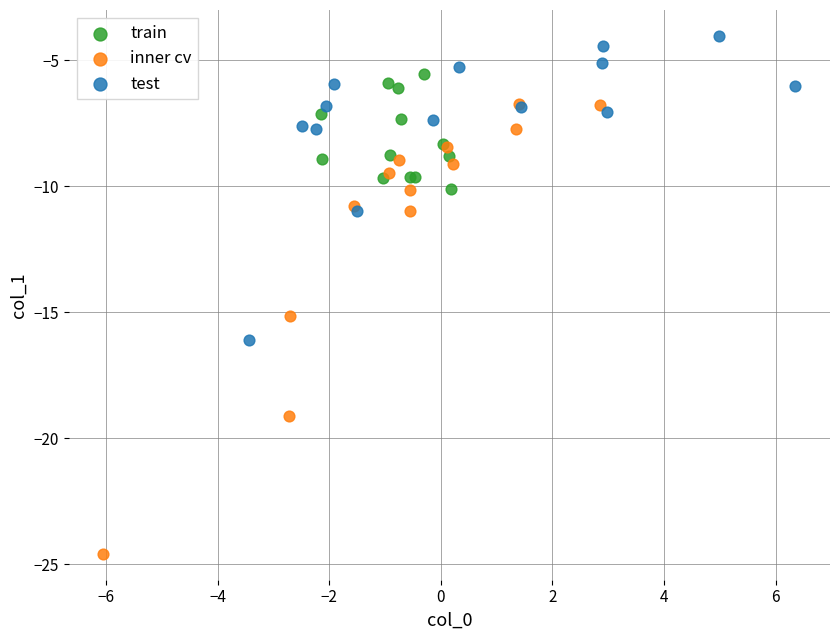

Which series has the widest spread of Y values?

inner cv